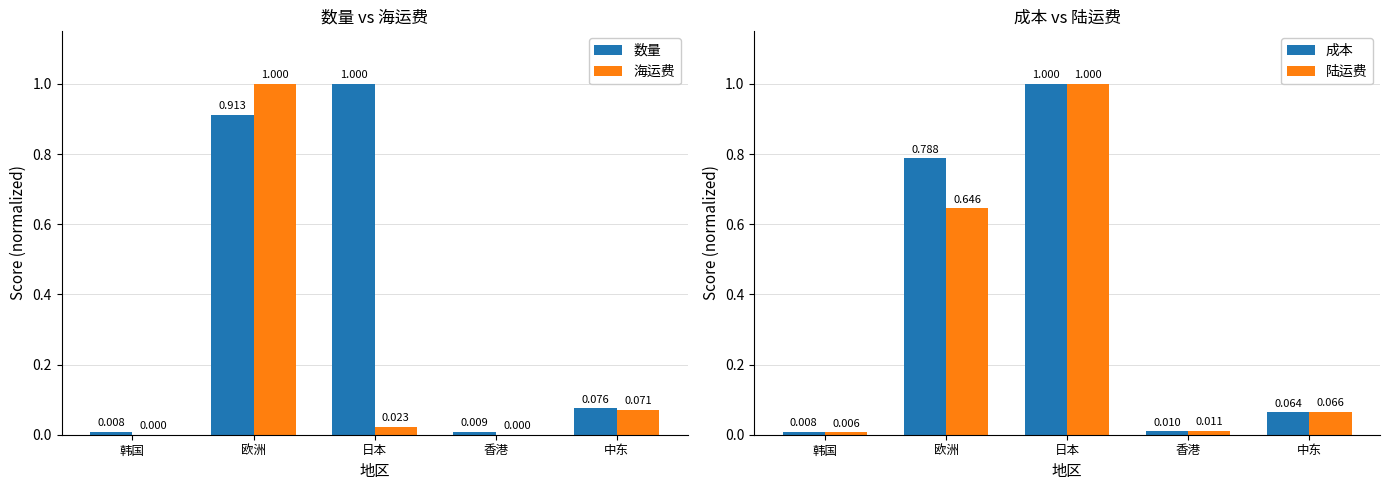

Is the value of 海运费 at 香港 greater than the value of 成本 at 欧洲?

No